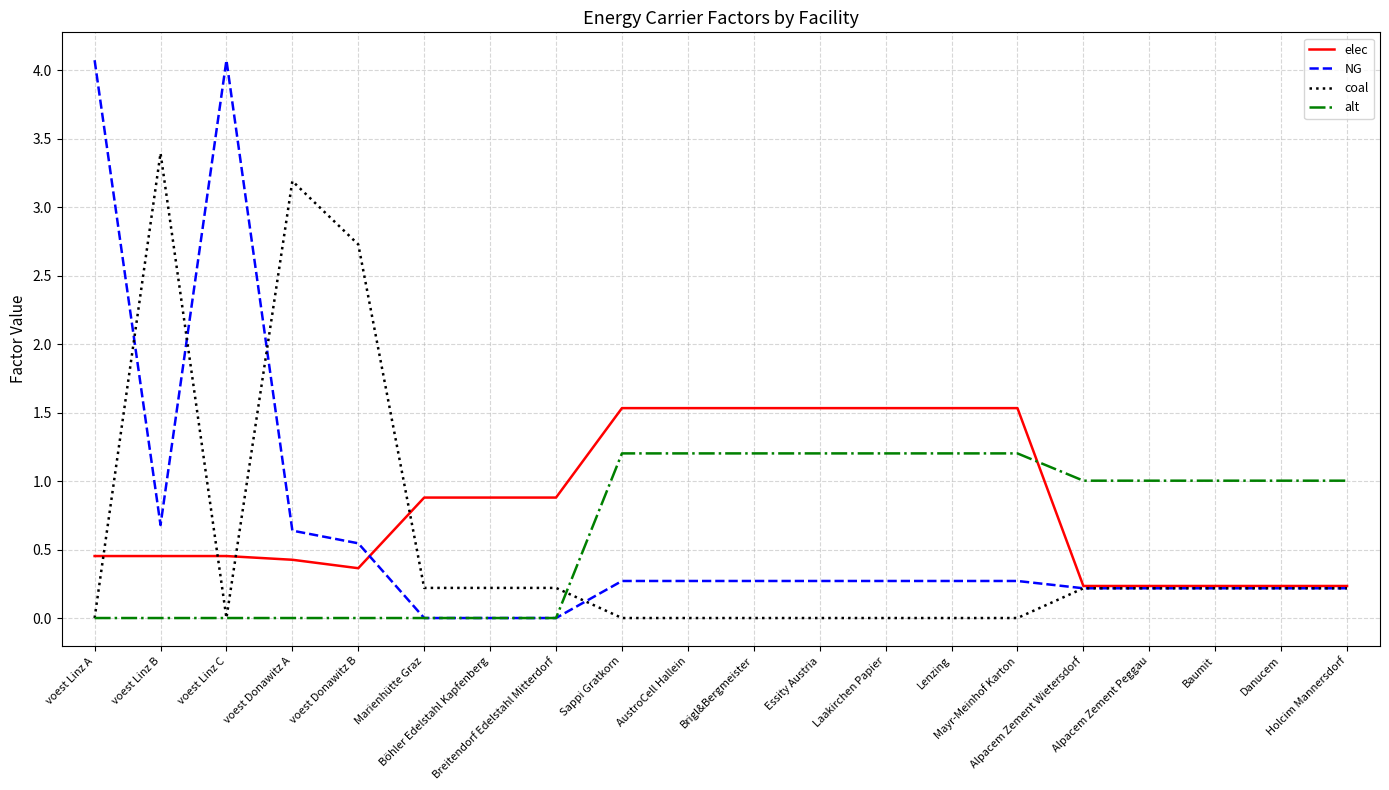

True or false: elec and alt cross at least once.

True